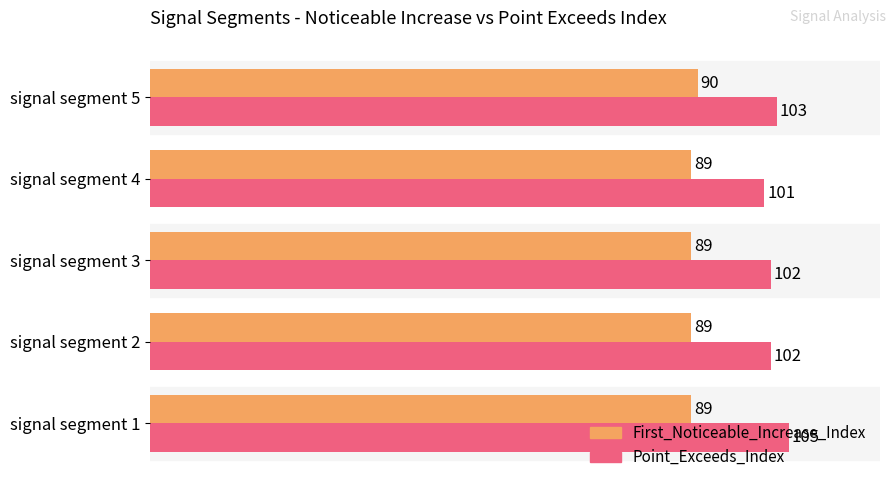

What is the approximate value of Point_Exceeds_Index at signal segment 1?

105